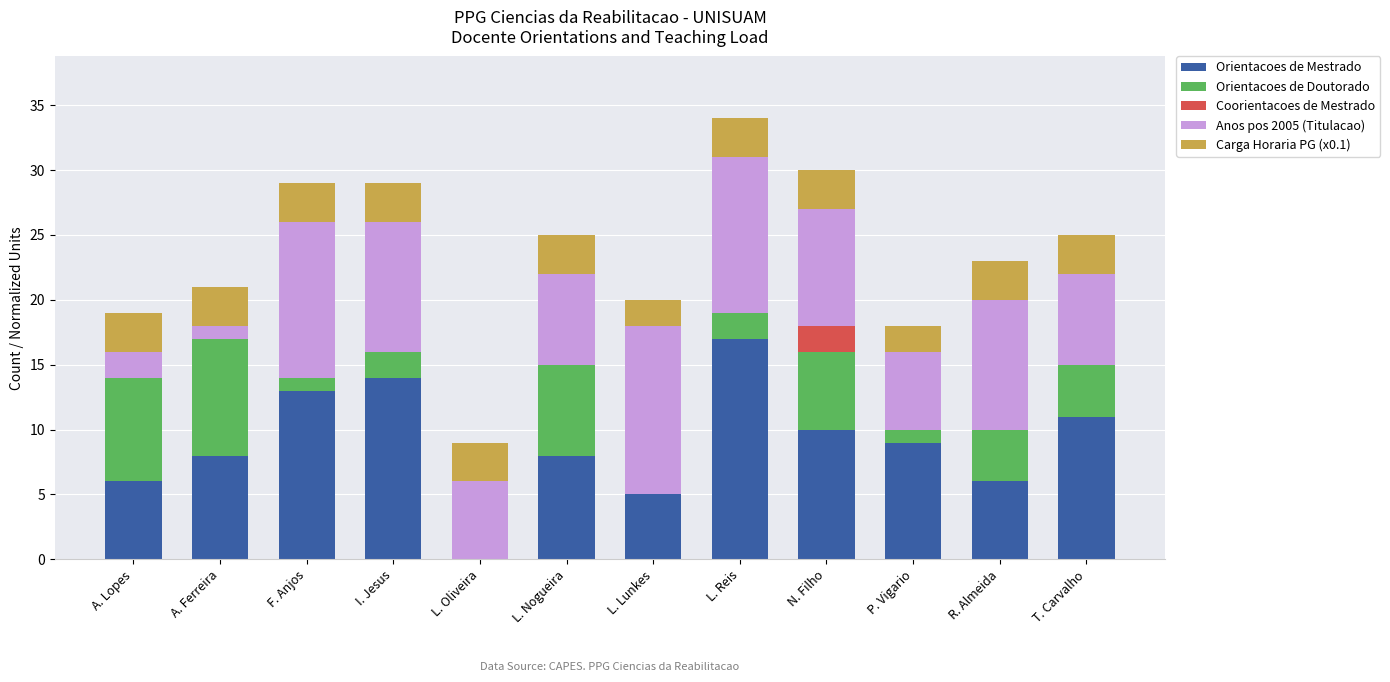

What is the total value across all series at L. Oliveira?

9